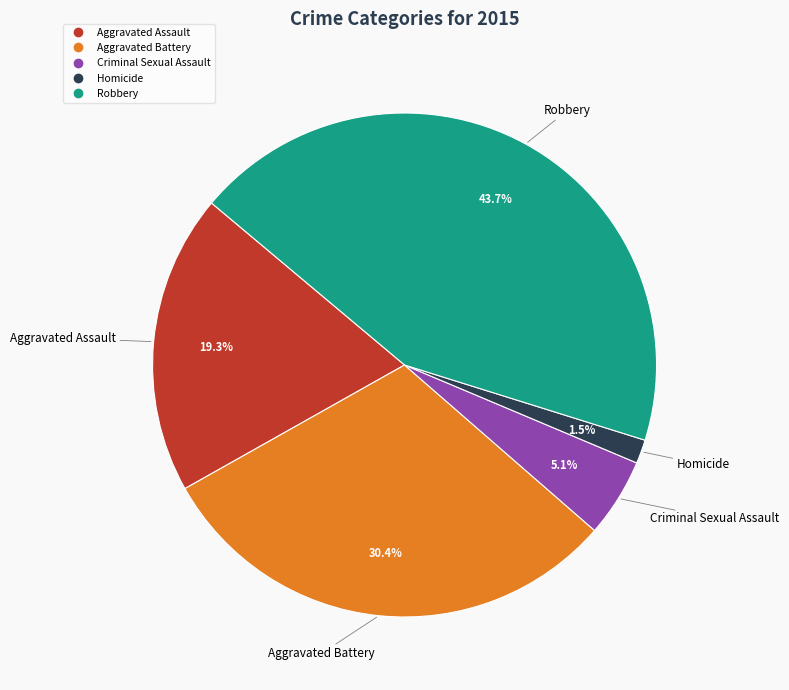

What is the ratio of the value at Aggravated Battery to the value at Robbery?

0.7